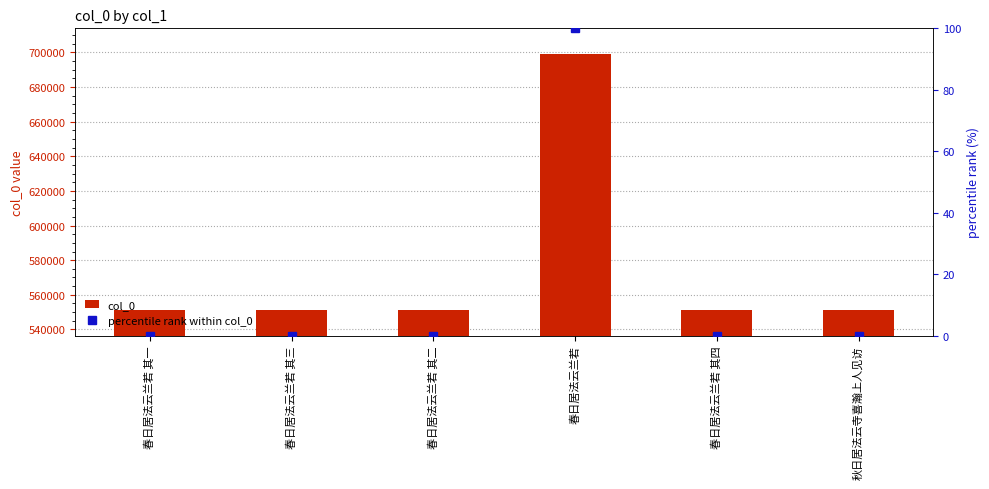

What is the spread (max minus min) of values at 春日居法云兰若 其一?

551245.9